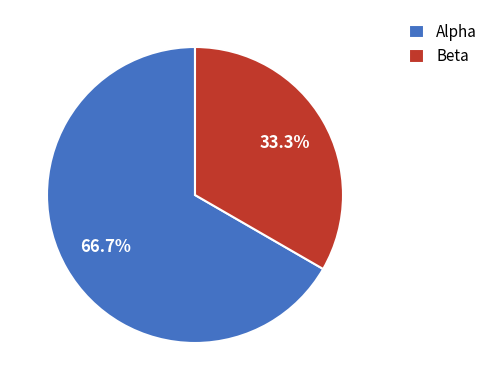

Rank the categories by value from highest to lowest.

Alpha, Beta